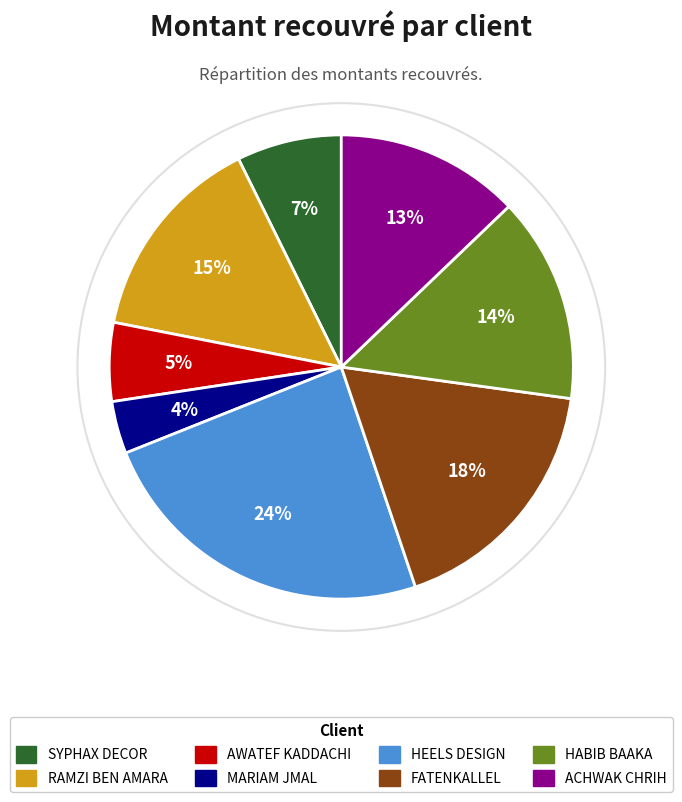

Rank the categories by value from highest to lowest.

HEELS DESIGN, FATENKALLEL, RAMZI BEN AMARA, HABIB BAAKA, ACHWAK CHRIH, SYPHAX DECOR, AWATEF KADDACHI, MARIAM JMAL